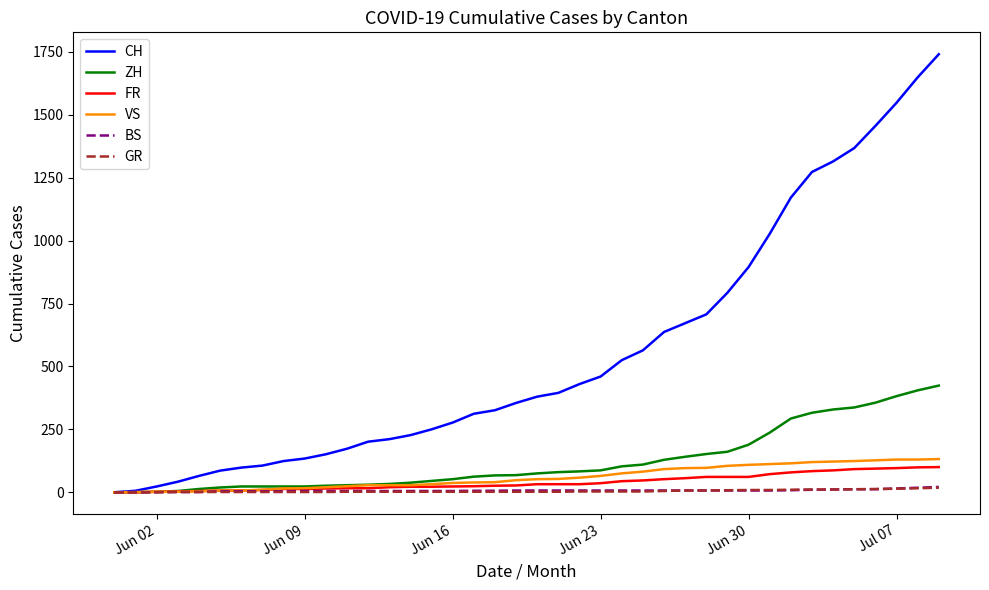

Which series has the largest total across all categories?

CH